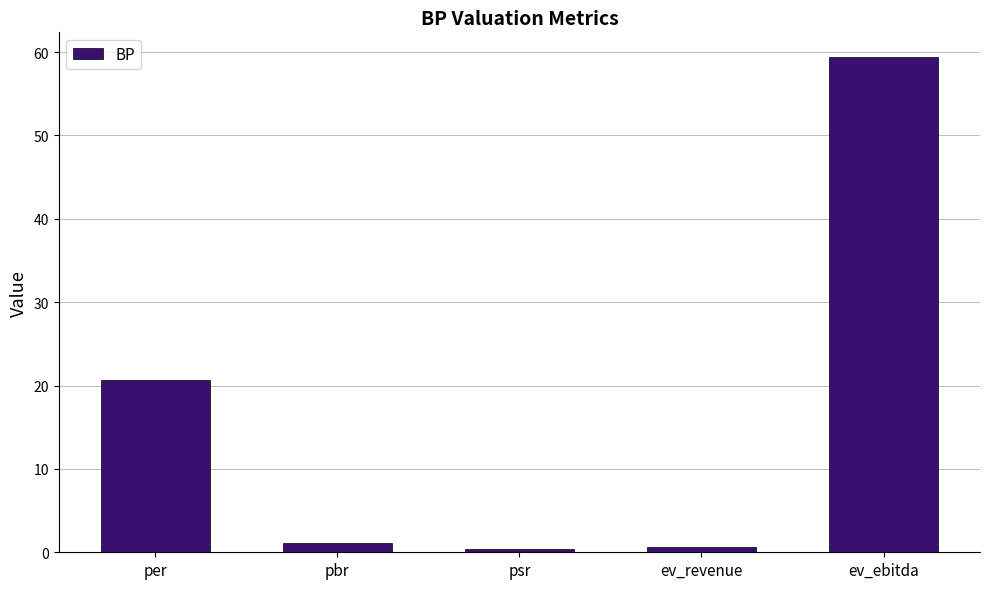

At which label does the data first exceed 1?

per